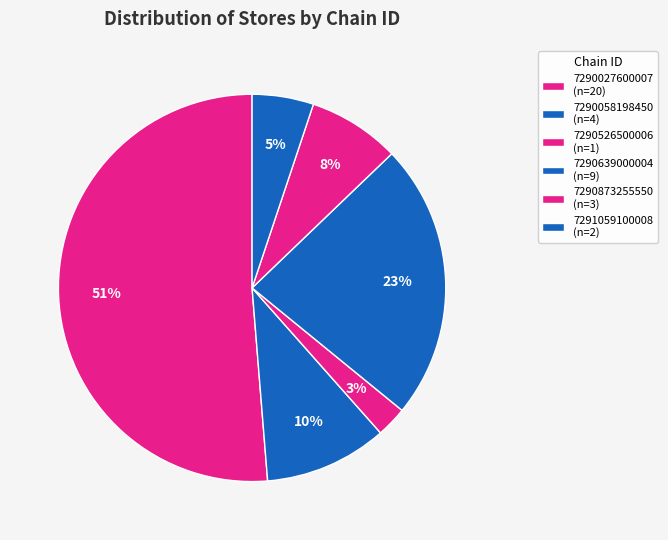

What portion of the pie excludes 7290027600007?

48.7%